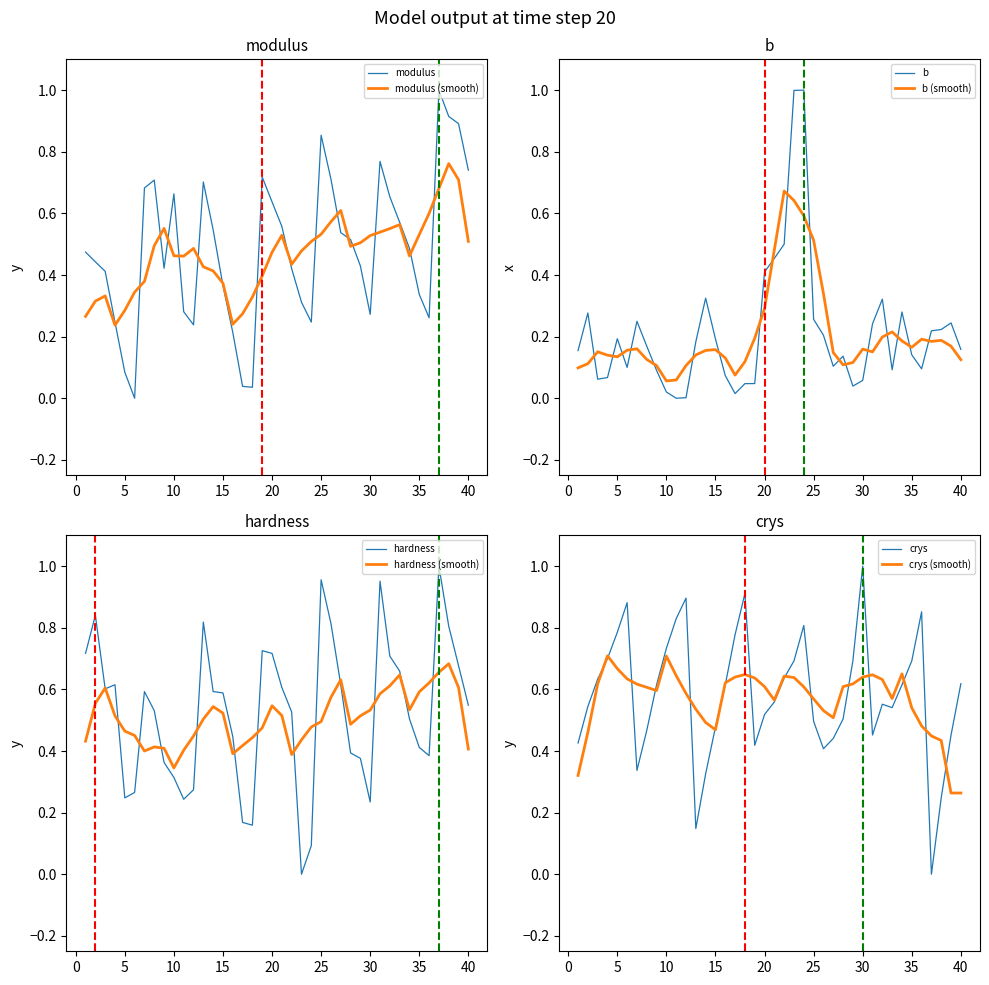

Which series changed the most between 1 and 26?

modulus